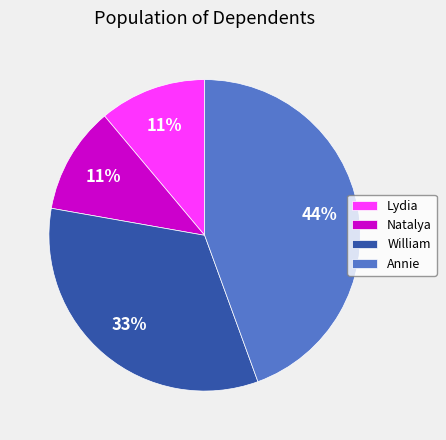

How many segments does this pie chart have?

4